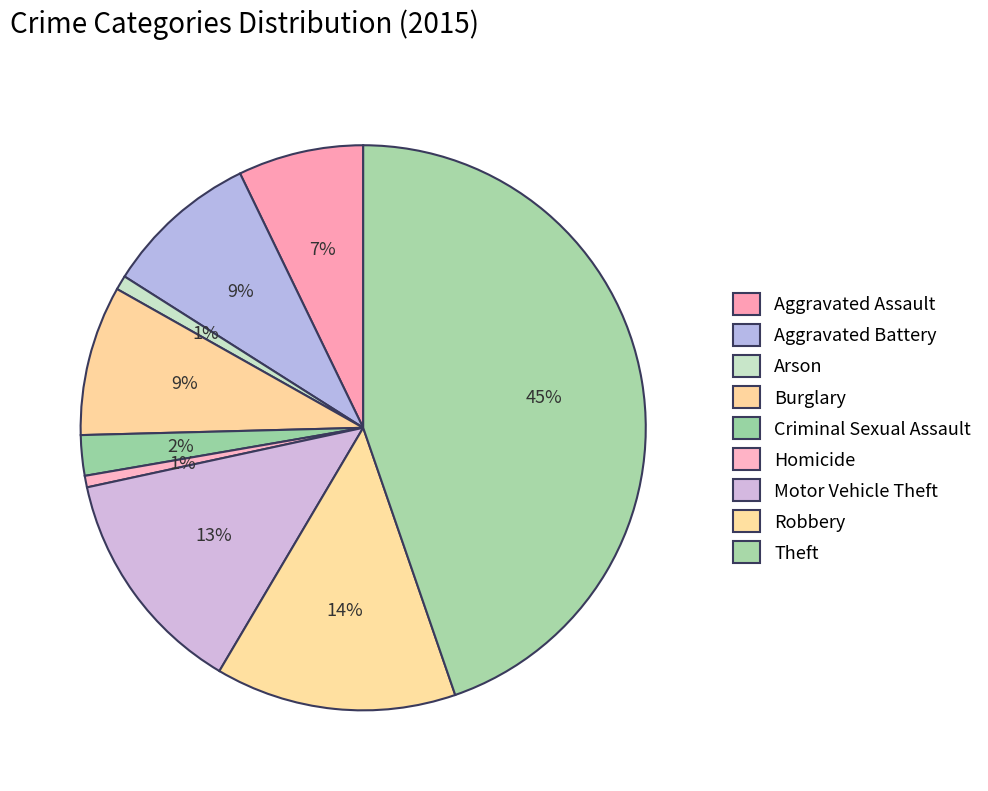

Is Homicide the majority of the pie?

No